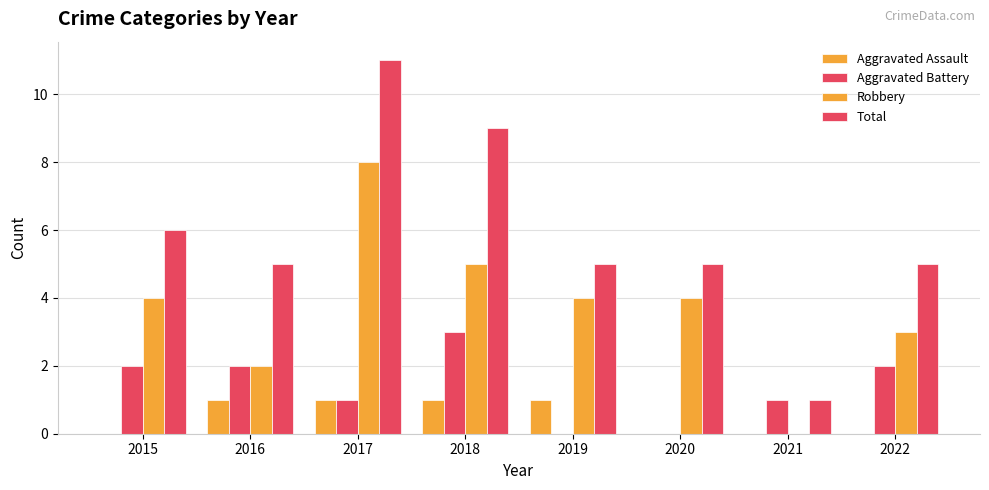

Does the chart contain stacked bars?

No